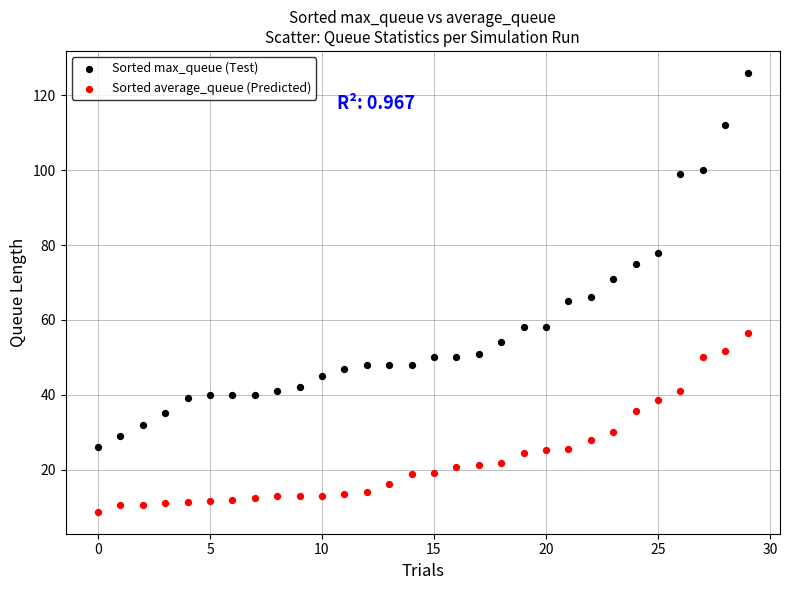

Which series contains the lowest Y value?

Sorted average_queue (Predicted)